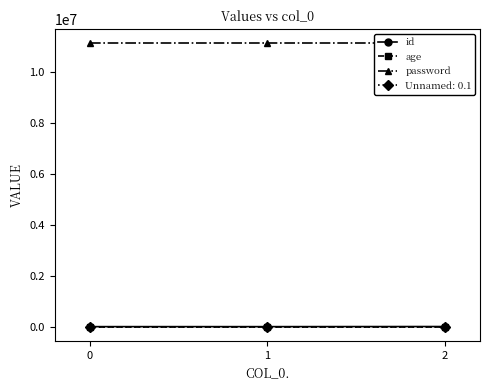

What are all the series names shown in the legend?

id, age, password